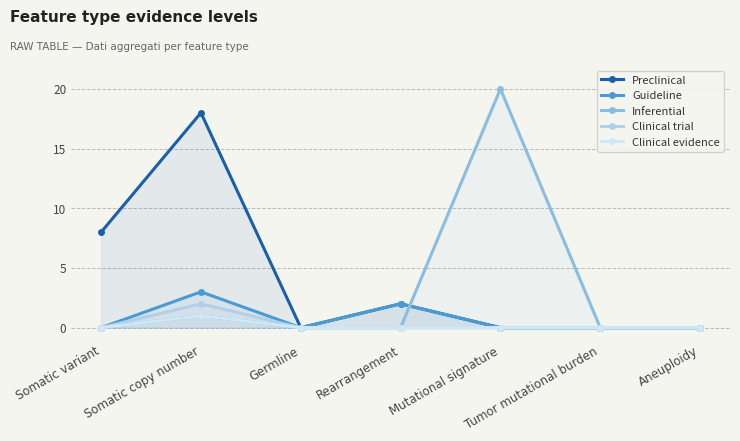

What is the difference between the highest and lowest values at Mutational signature?

20